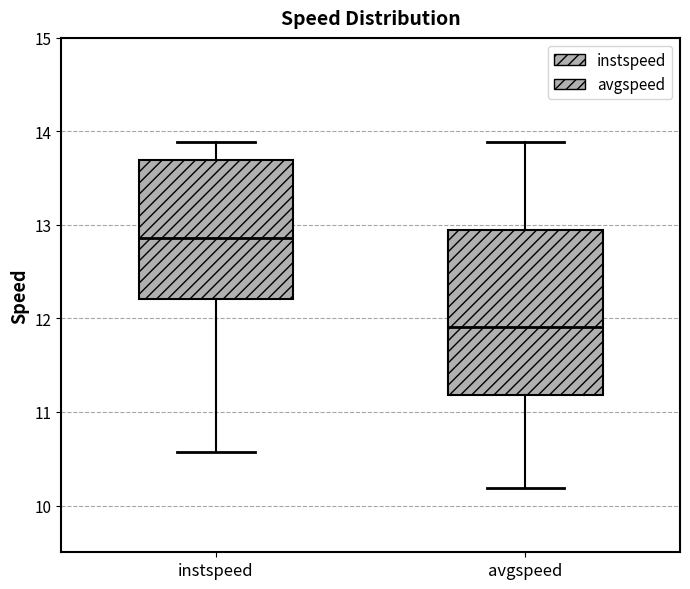

Reading left to right, read every box against the y-axis: the position of its median line, the range the box covers, and the ends of its whiskers. The values are not printed on the chart, so give them approximately, as read against the axis.

instspeed: median 12.9, box 12.2 to 13.7, whiskers 10.6 to 13.9
avgspeed: median 11.9, box 11.2 to 12.9, whiskers 10.2 to 13.9